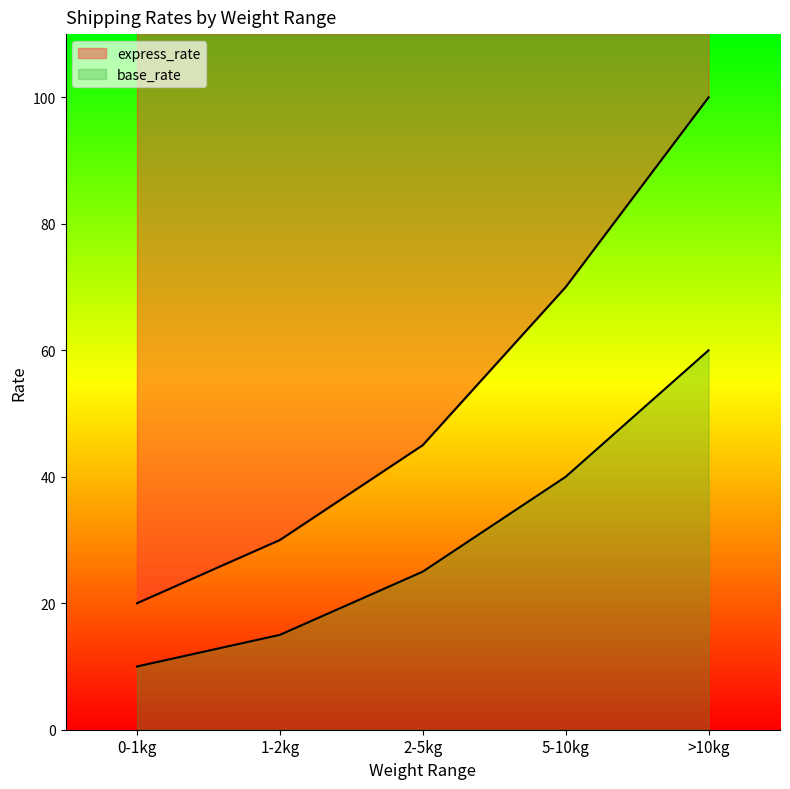

What is the difference between the highest and lowest values at 1-2kg?

15